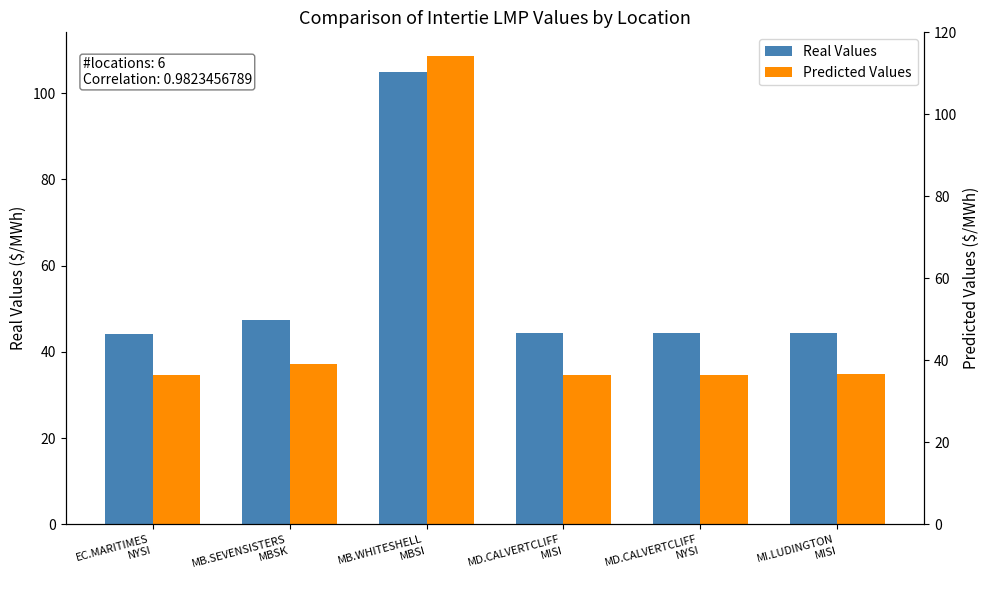

What is the difference between the maximum and second lowest values in the Real Values series?

60.7